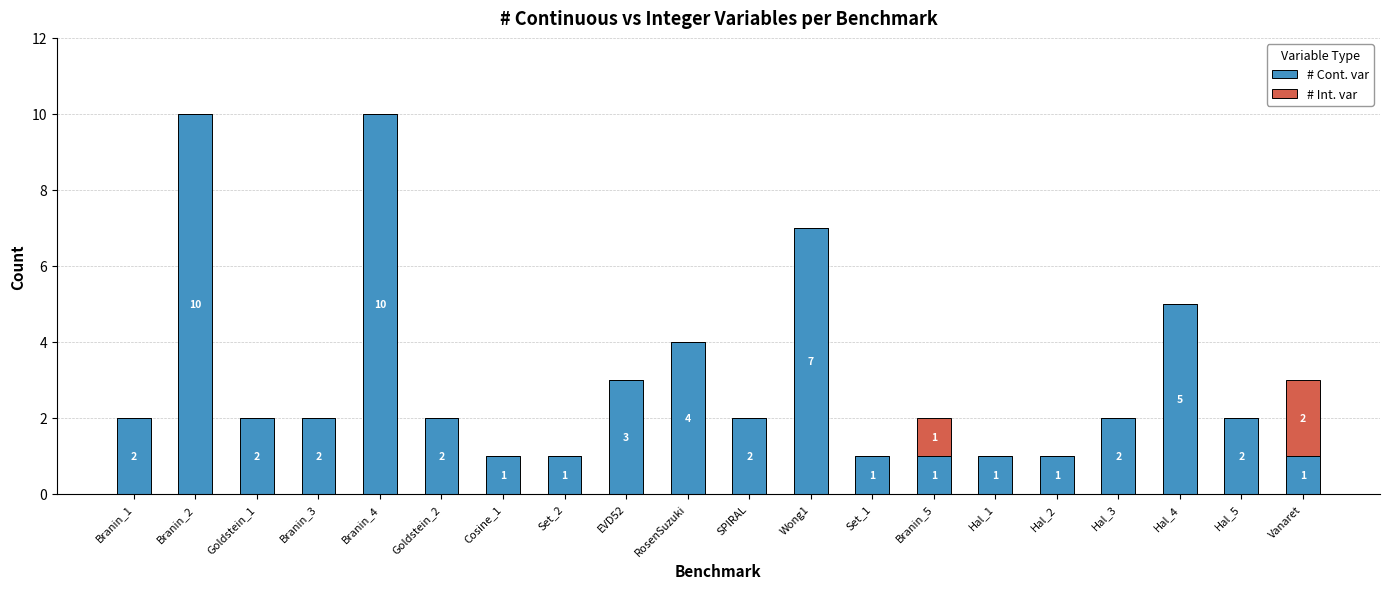

What is the difference between the # Cont. var values at RosenSuzuki and Set_2?

3